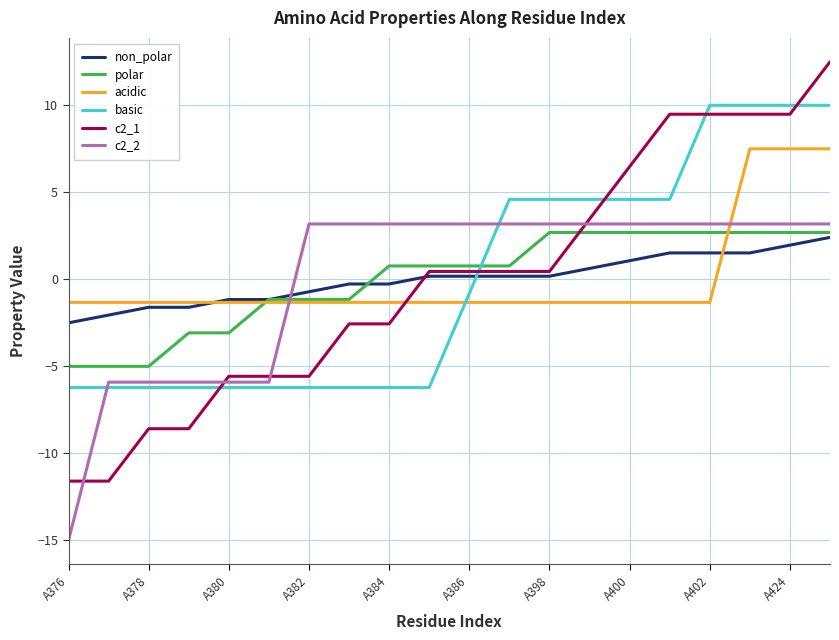

True or false: c2_1 and polar cross at least once.

True